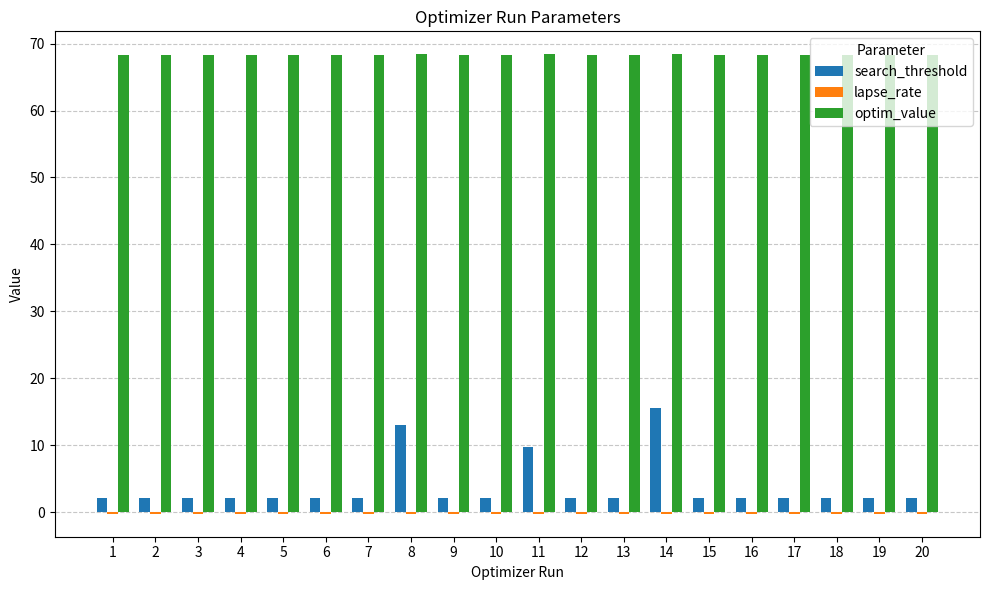

At which label does search_threshold reach its peak?

14